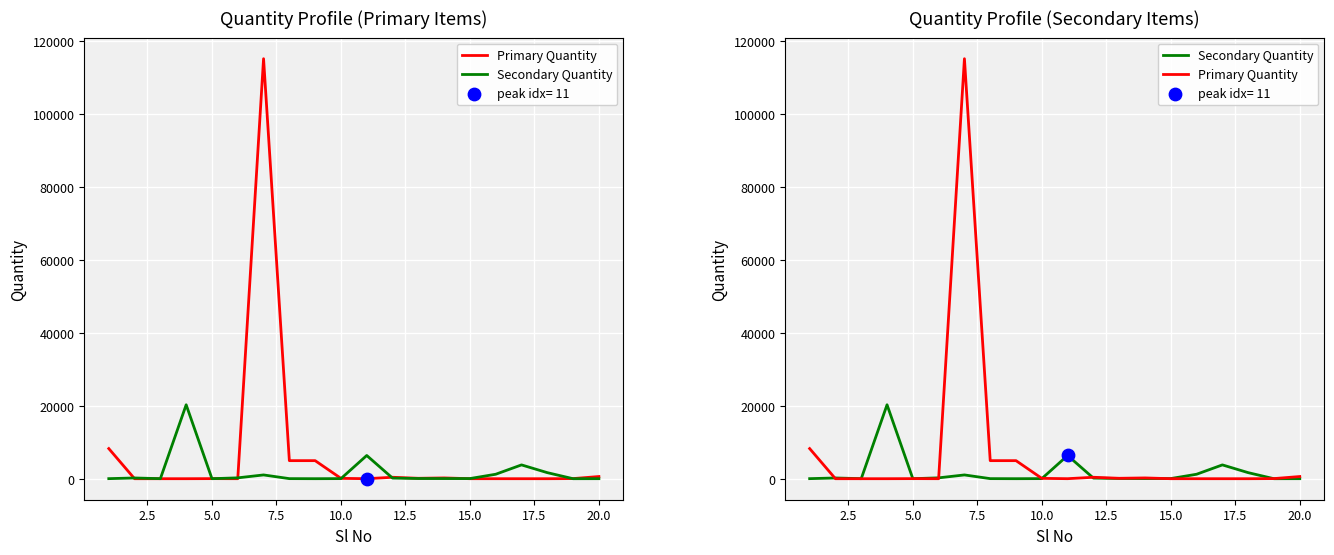

Which series has the largest total across all categories?

Primary Quantity